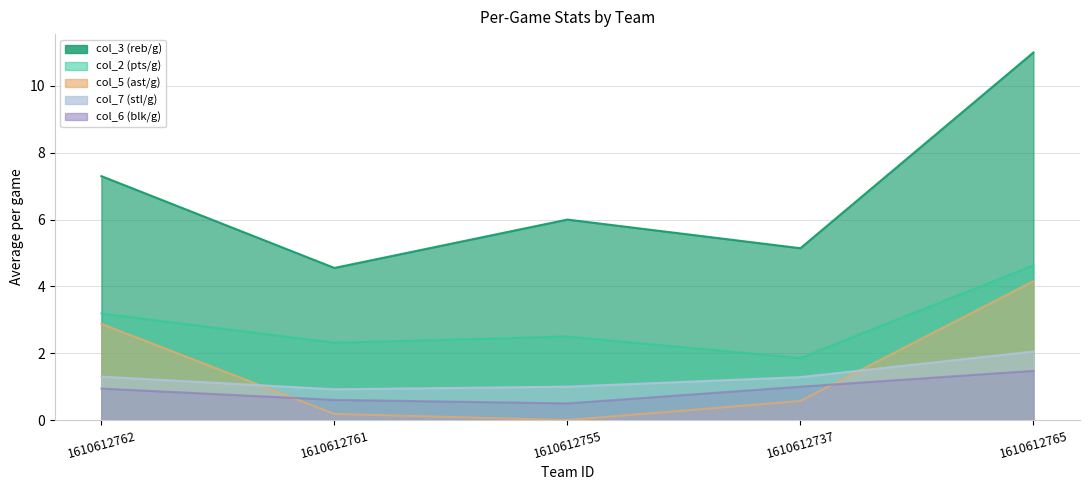

Which category has the highest value in the col_7 series?

1610612765